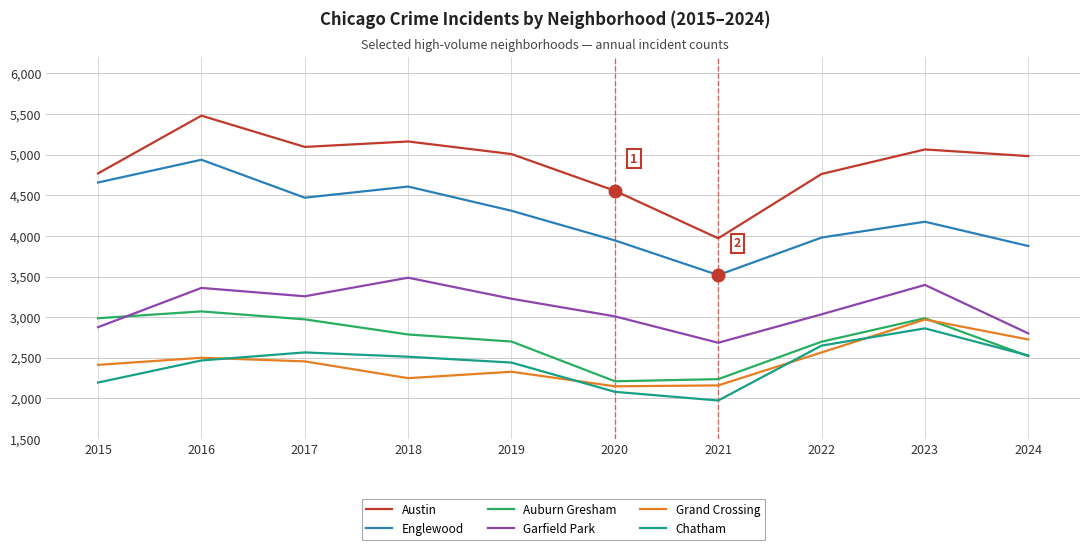

The value of Garfield Park at 2024 is 2800. True or false?

True